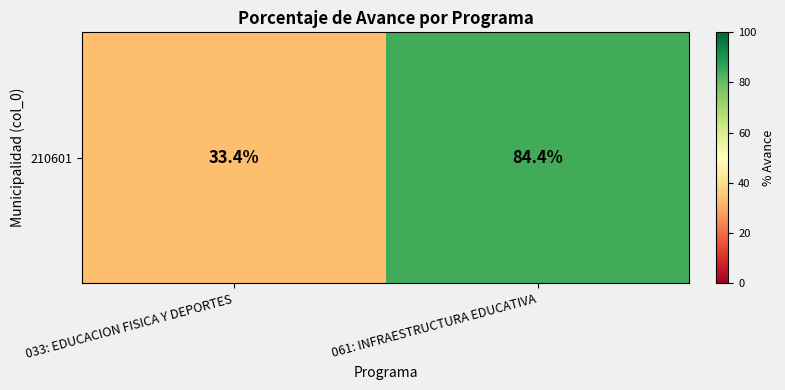

What is the difference between the maximum and minimum values?

51.0